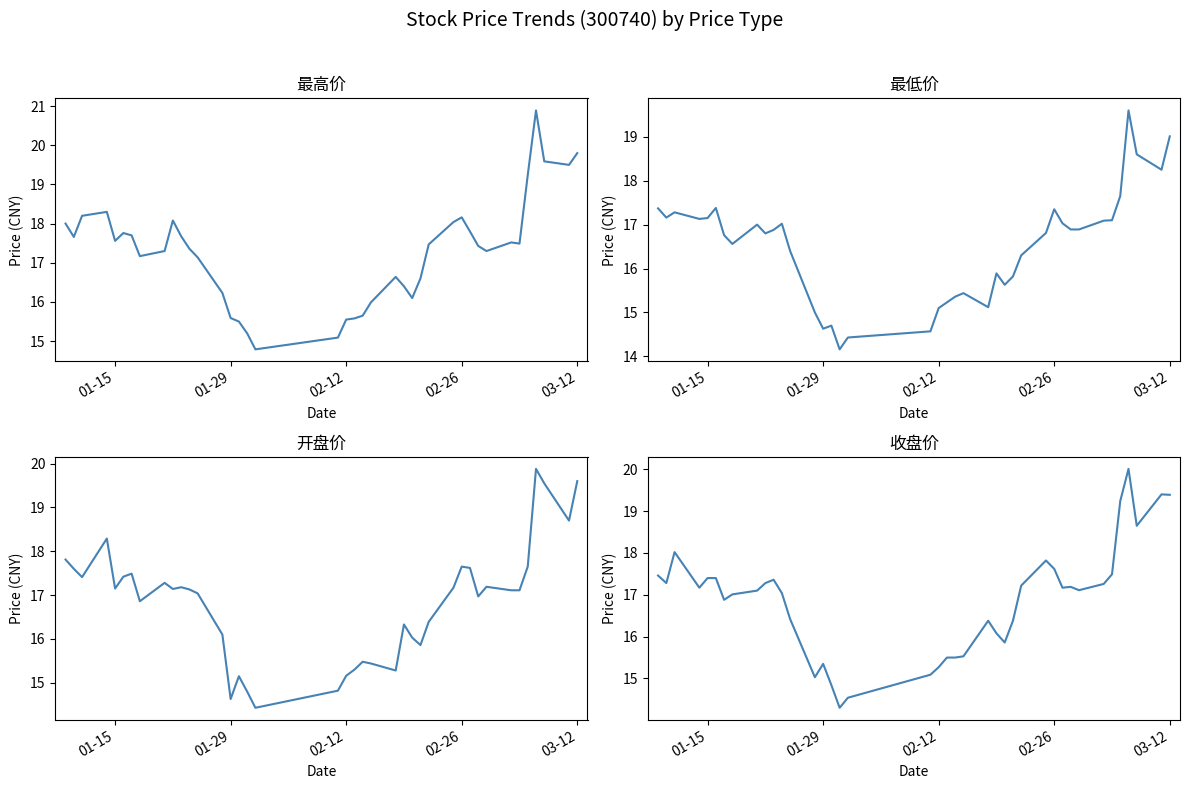

What is the difference between the maximum and second lowest values in the 最低价 series?

5.2